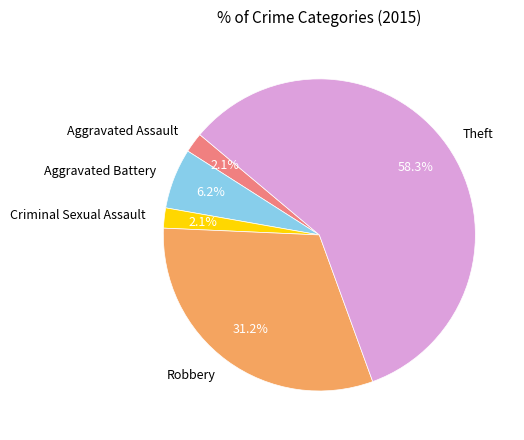

Which slice represents more than half of the pie?

Theft